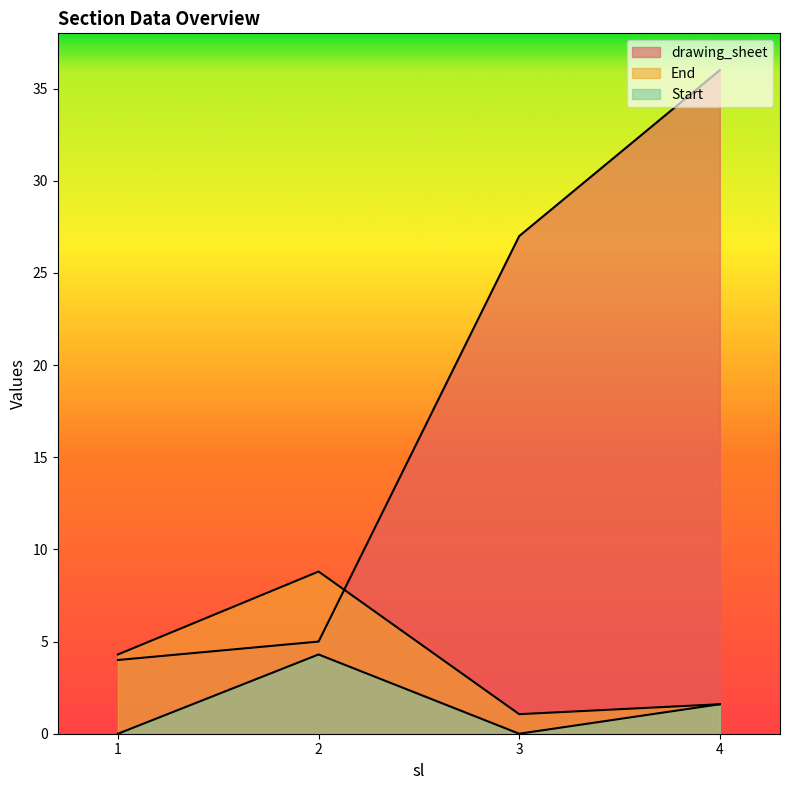

At which label does End reach its minimum?

3